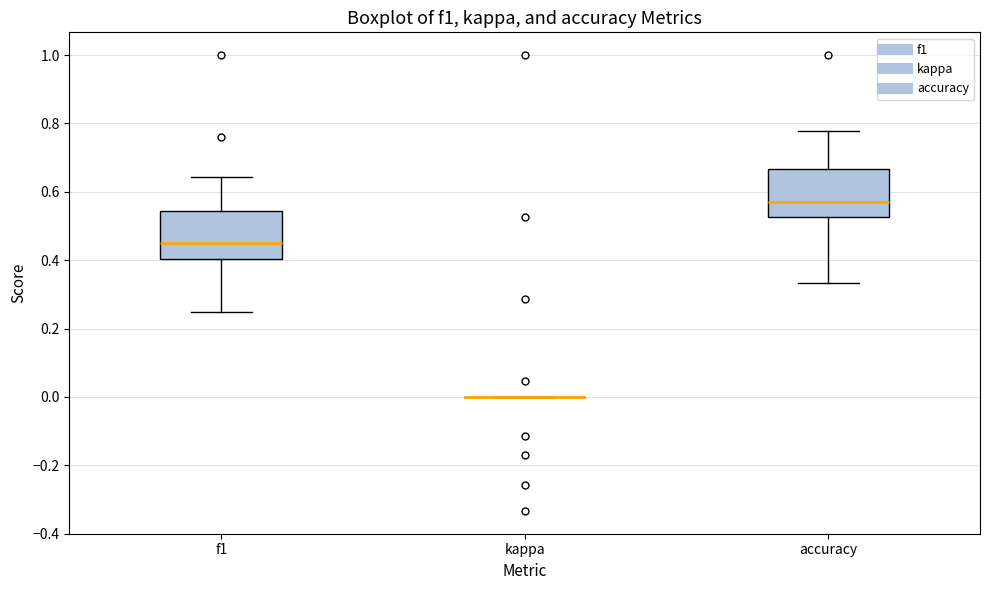

Where does the upper whisker of the box for accuracy end on the y-axis? The values are not printed on the chart, so give them approximately, as read against the axis.

0.78